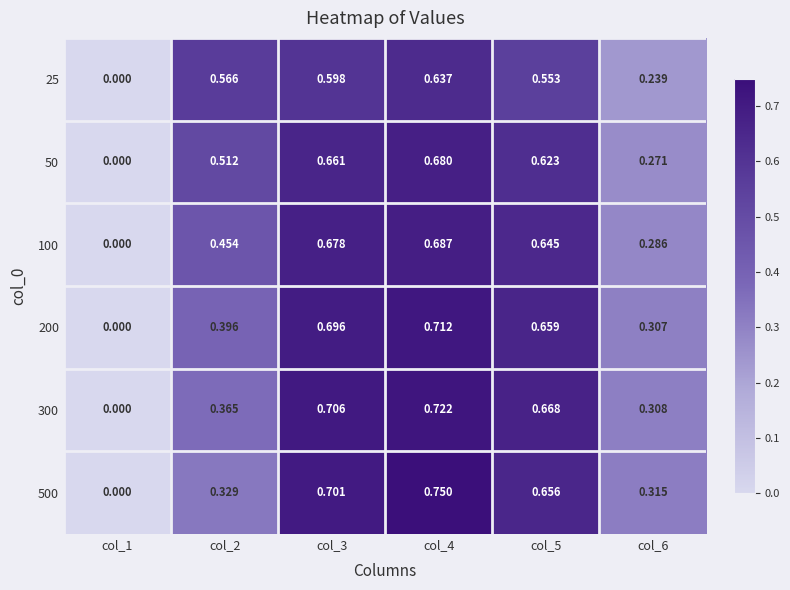

Is the value of 50 at col_4 greater than the value of 200 at col_2?

Yes